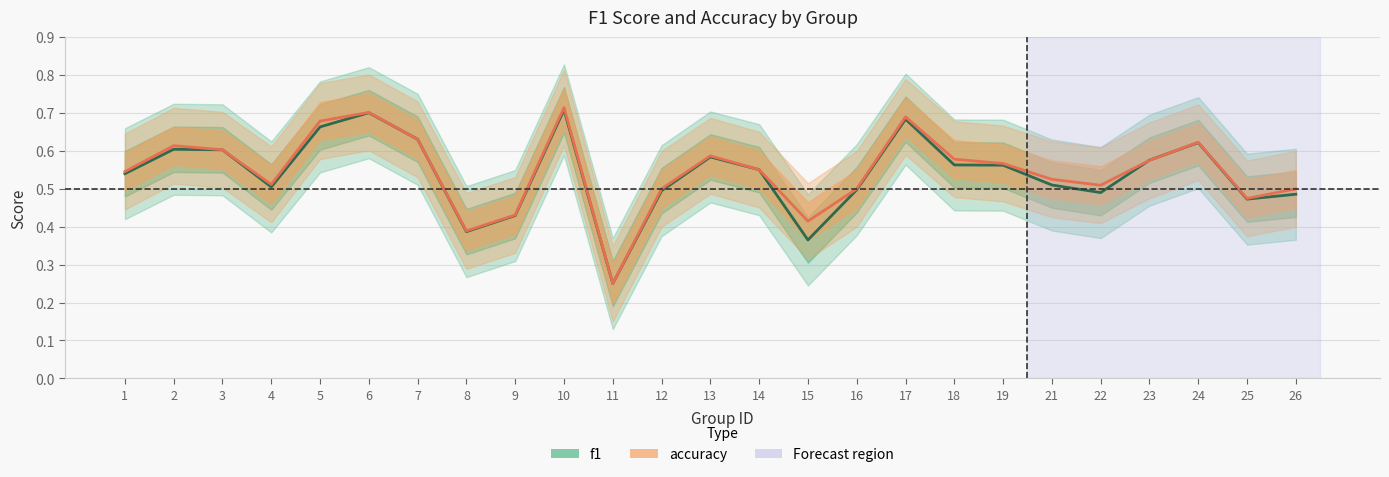

At which category is the sum across all series the highest?

10